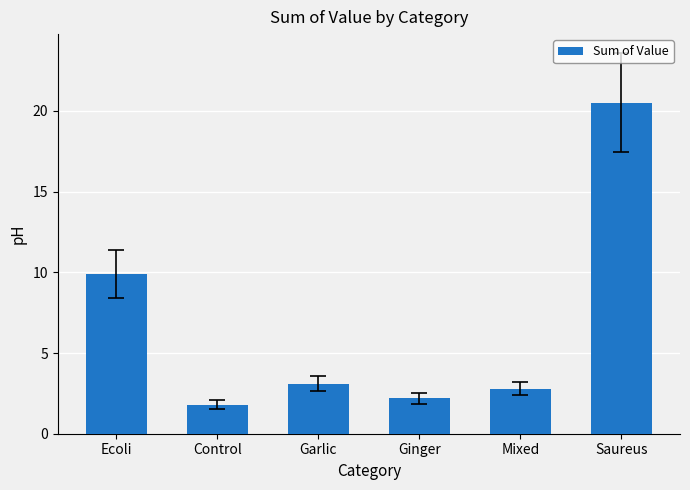

Between Control and Mixed, which is larger?

Mixed